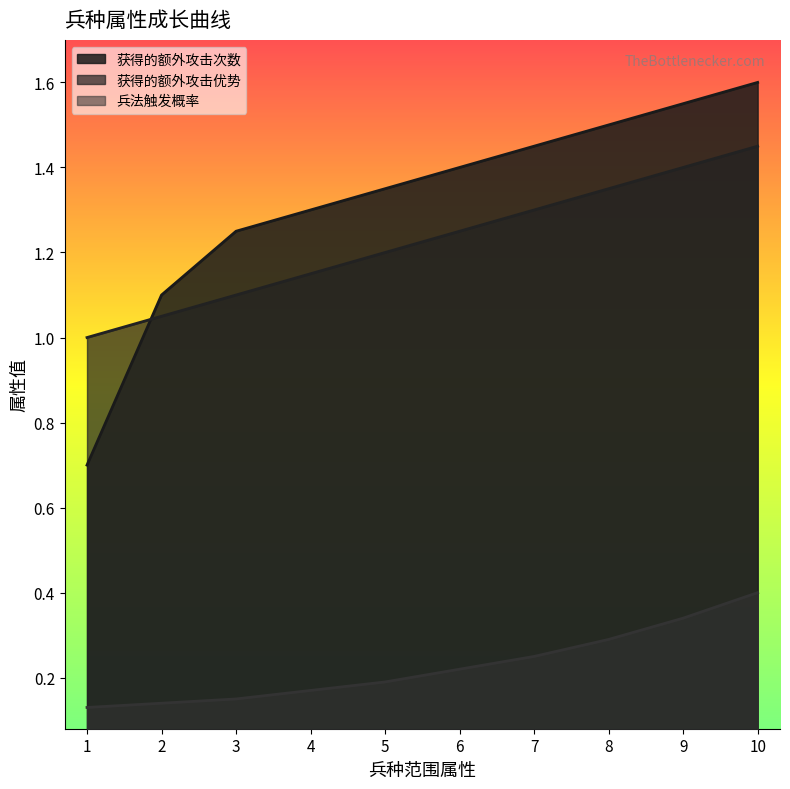

At which category is the sum across all series the highest?

10